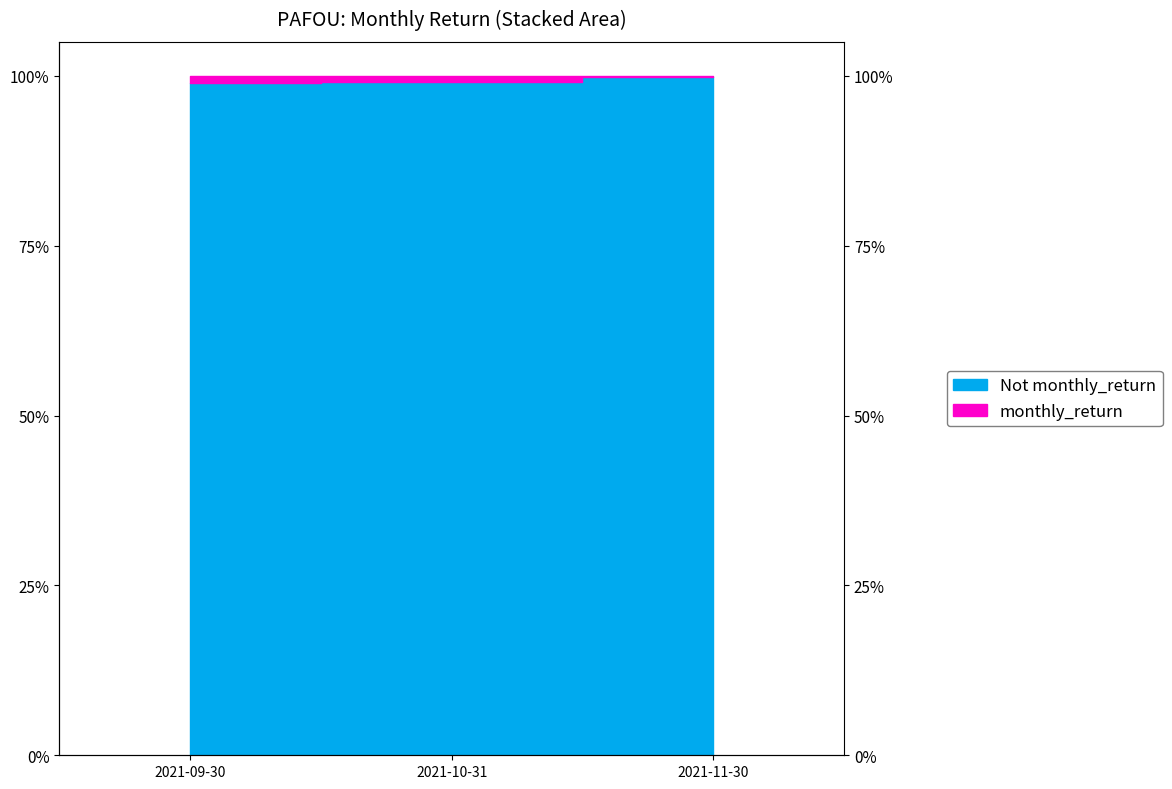

Which label corresponds to the largest value in the chart?

2021-11-30